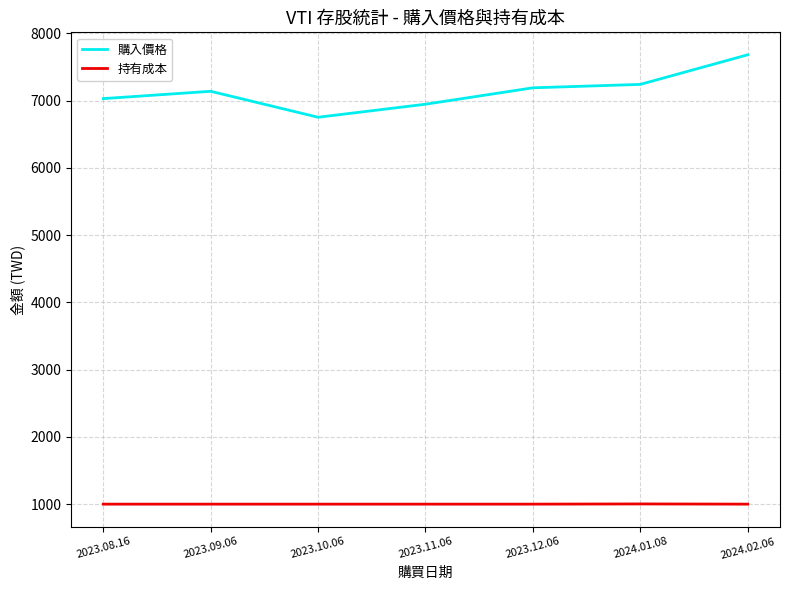

What is the difference between the second highest and minimum values in the 購入價格 series?

488.5